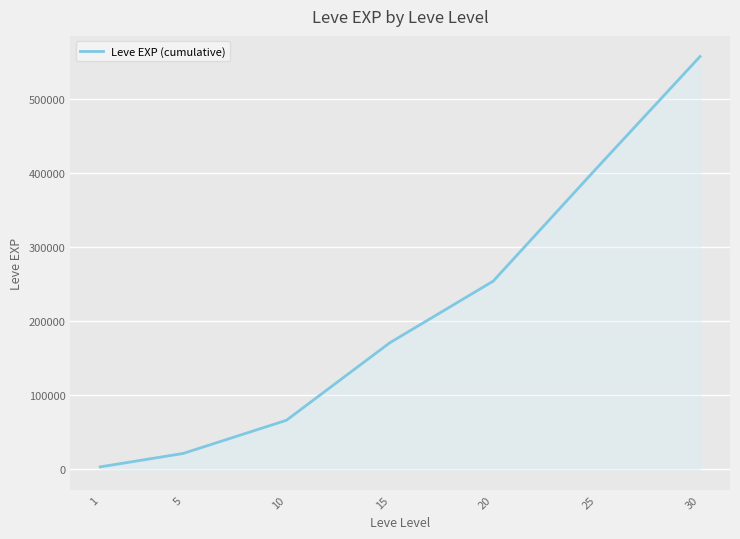

Reading left to right, list all the values displayed in this chart.

3061	21111	65961	170631	253891	406351	557211